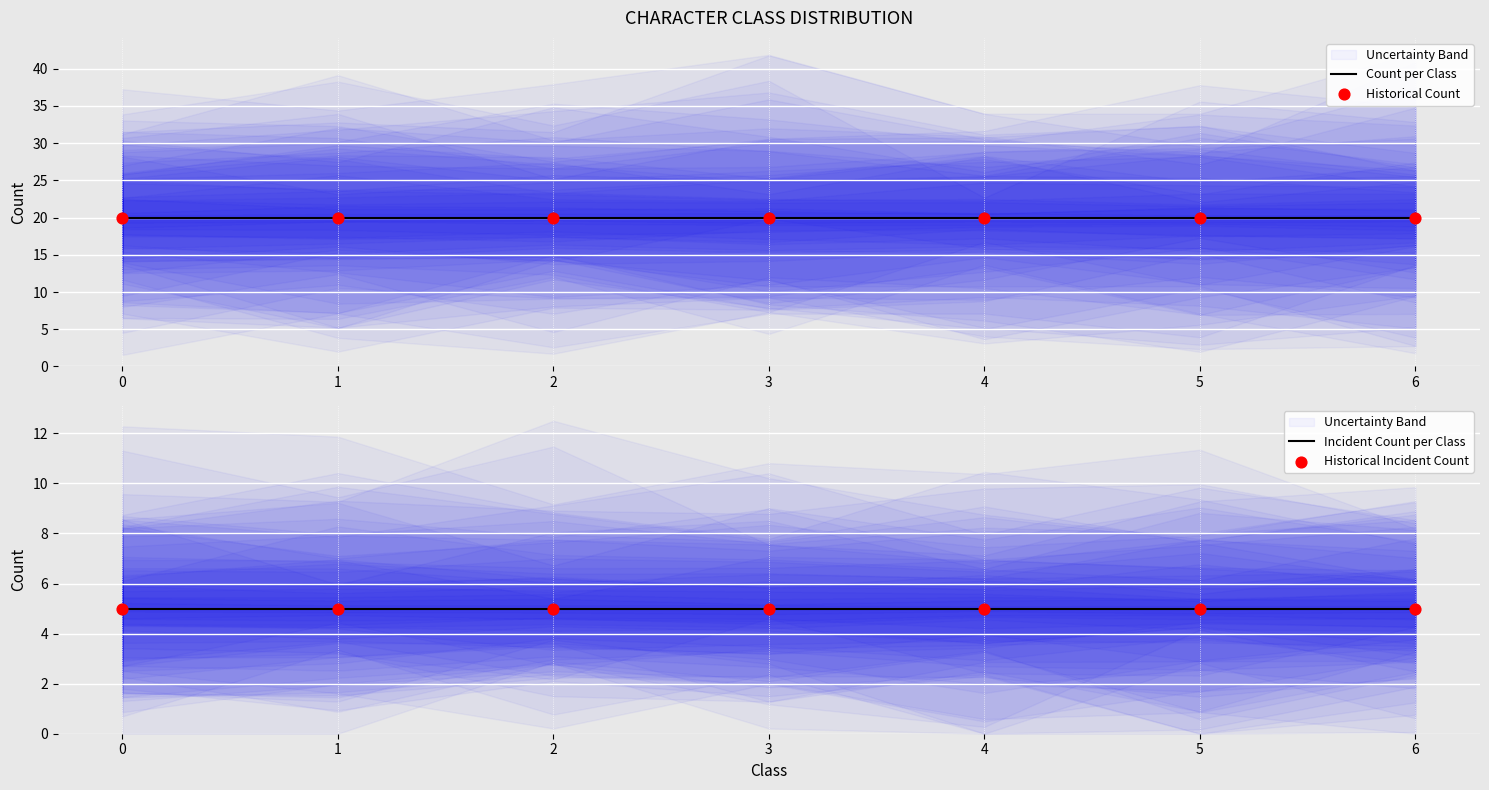

Which series has the widest spread of Y values?

Count per Class